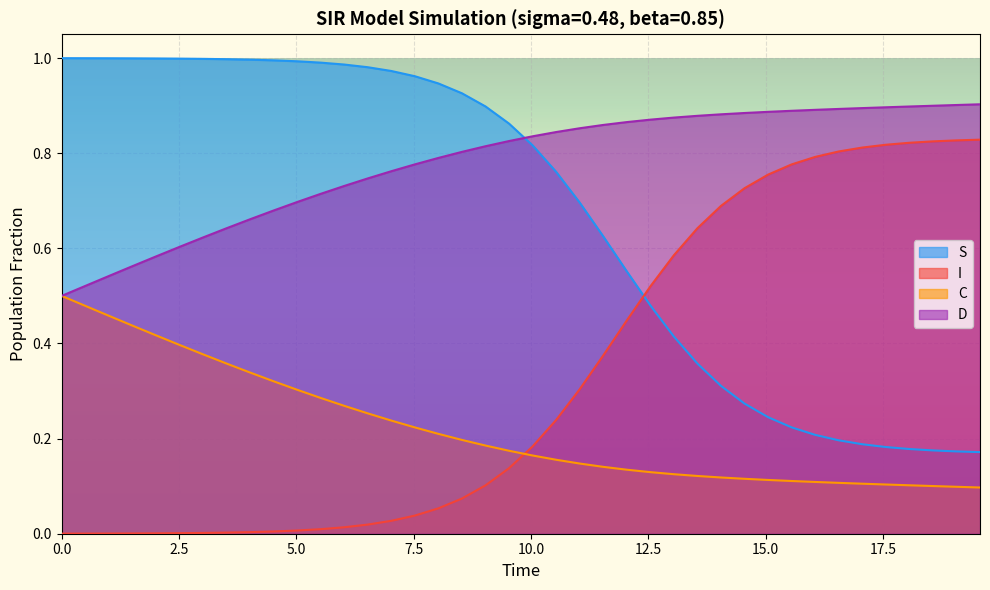

Rank the series by their average value, from highest to lowest.

D, S, I, C